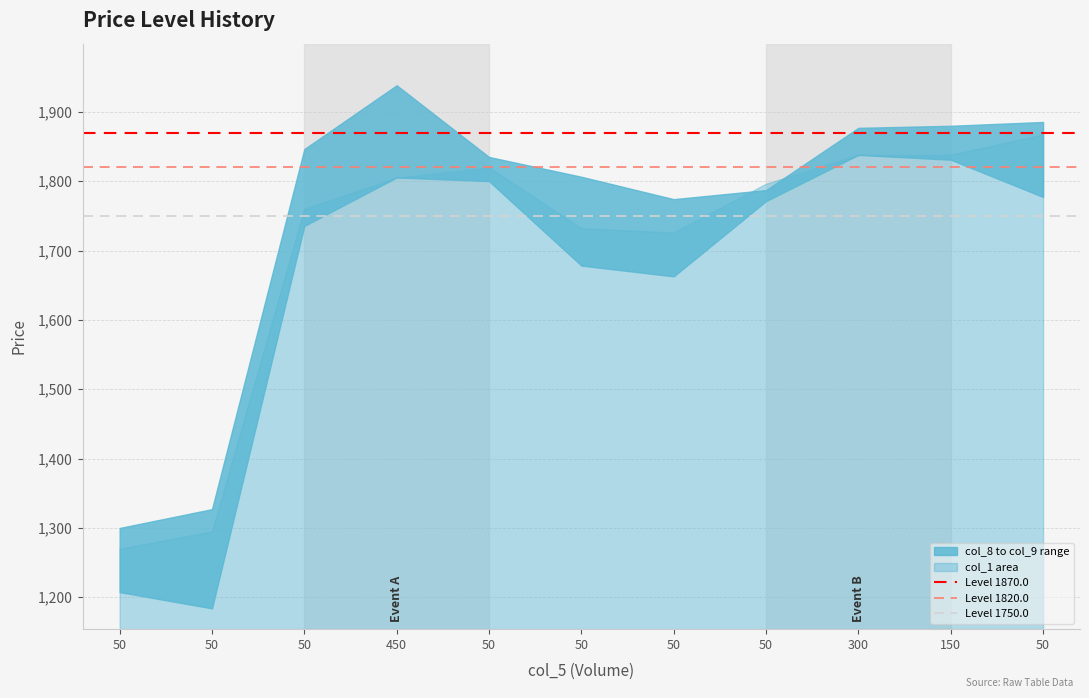

What is the approximate value of Level 1750.0 at 50?

1750